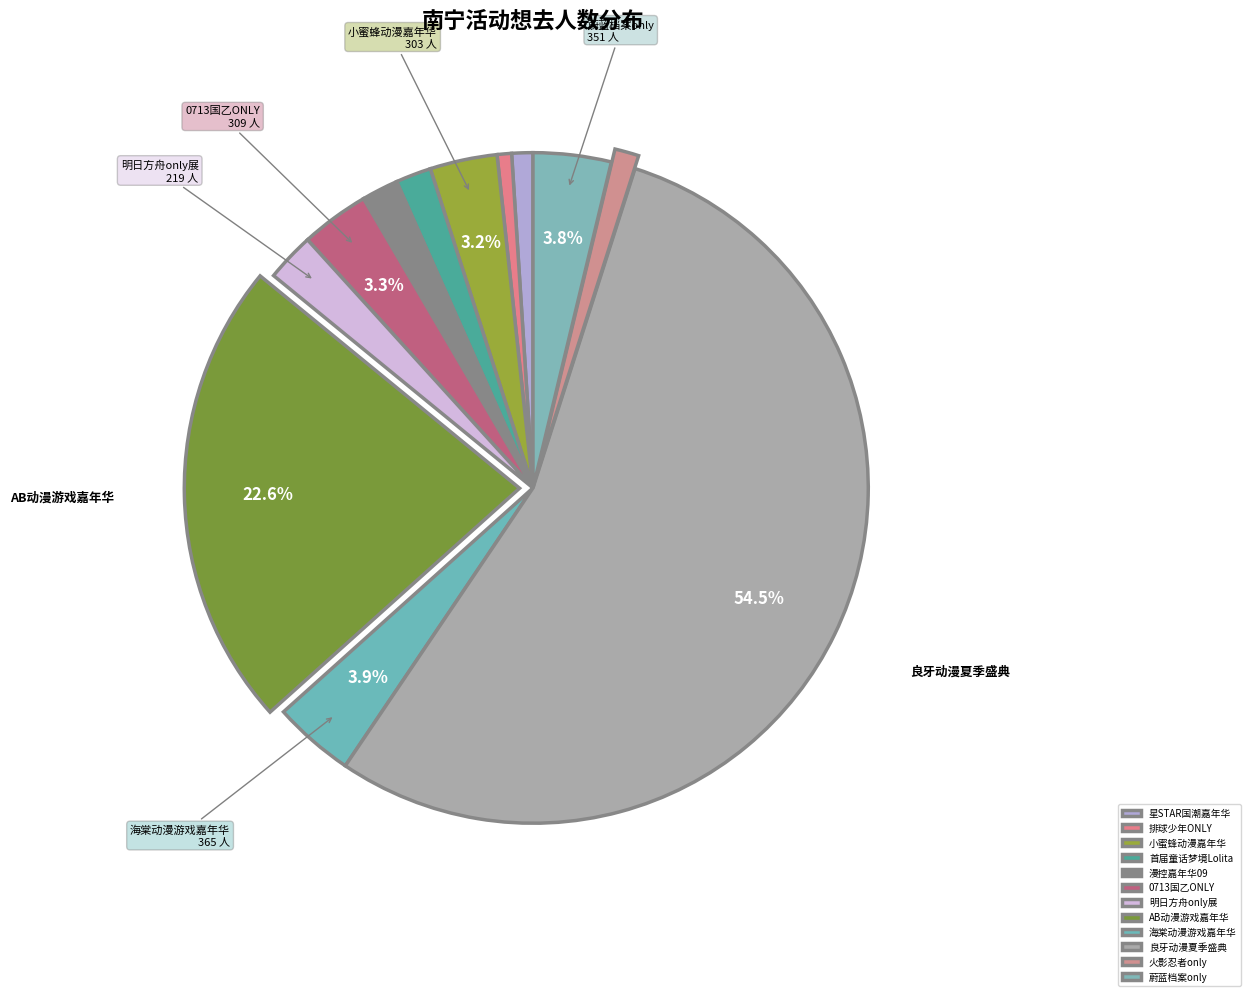

To the nearest percent, what is the difference between the largest and smallest slice percentages?

54%